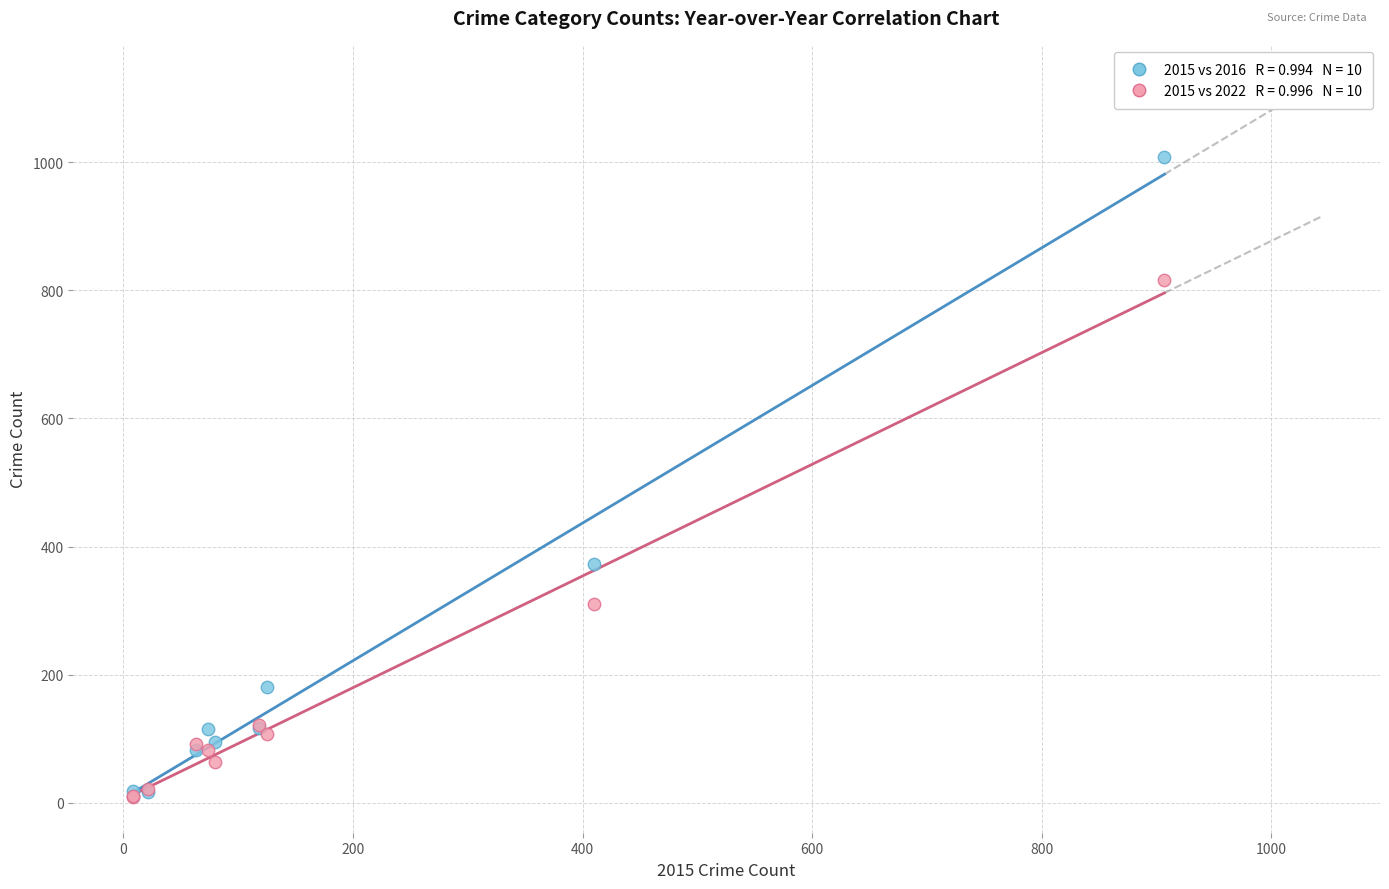

Across all series, what Y value is closest to 509?

373